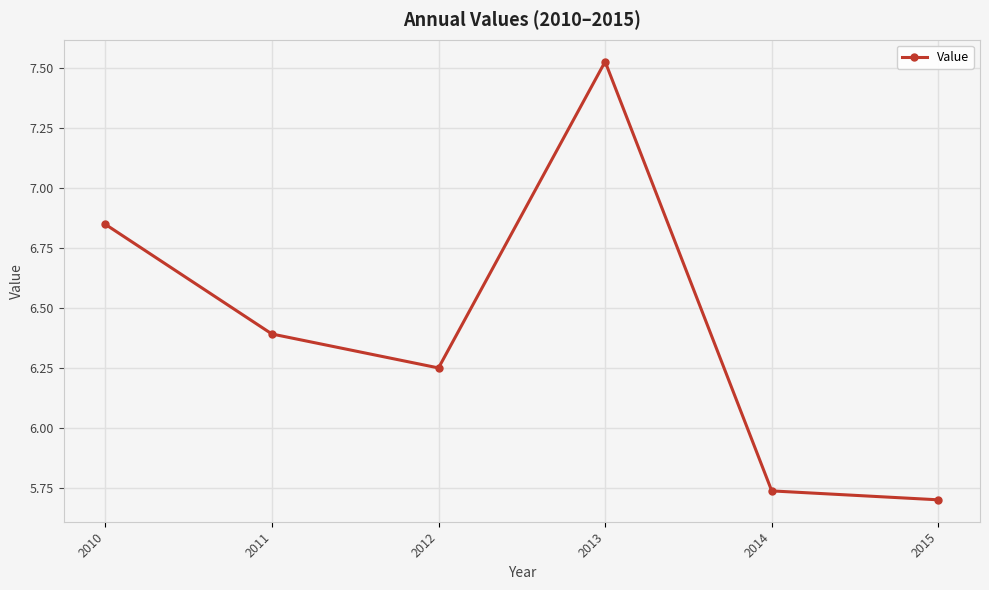

Does the chart have visible grid lines?

Yes